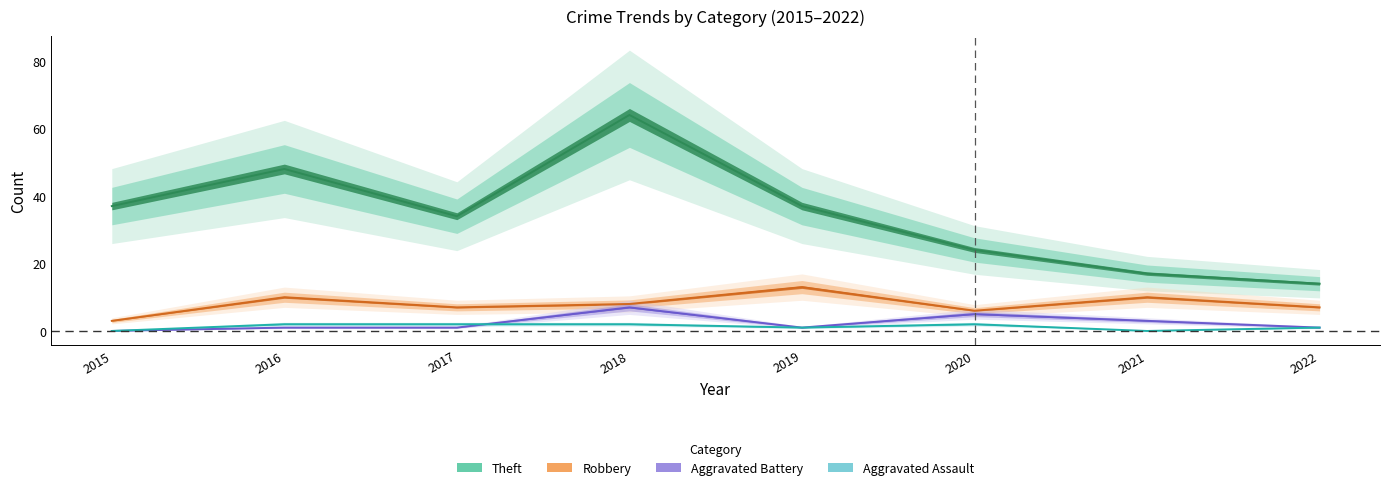

At how many categories does at least one series exceed 15?

7